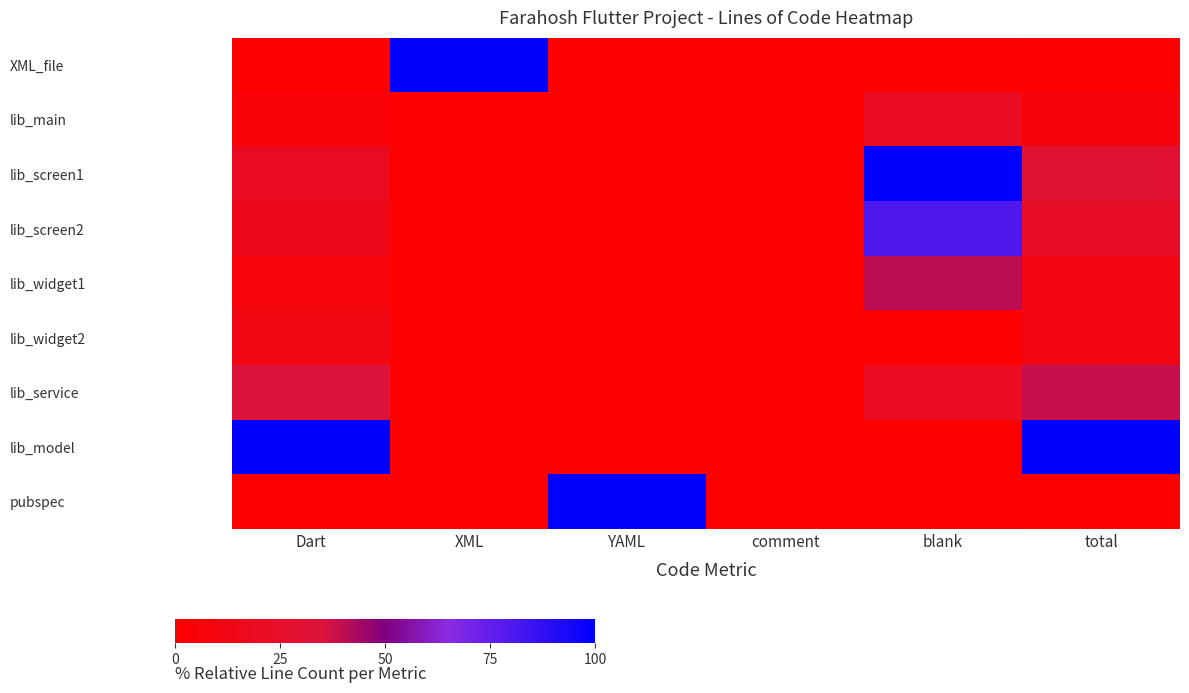

Which series changed the most between Dart and YAML?

lib_model